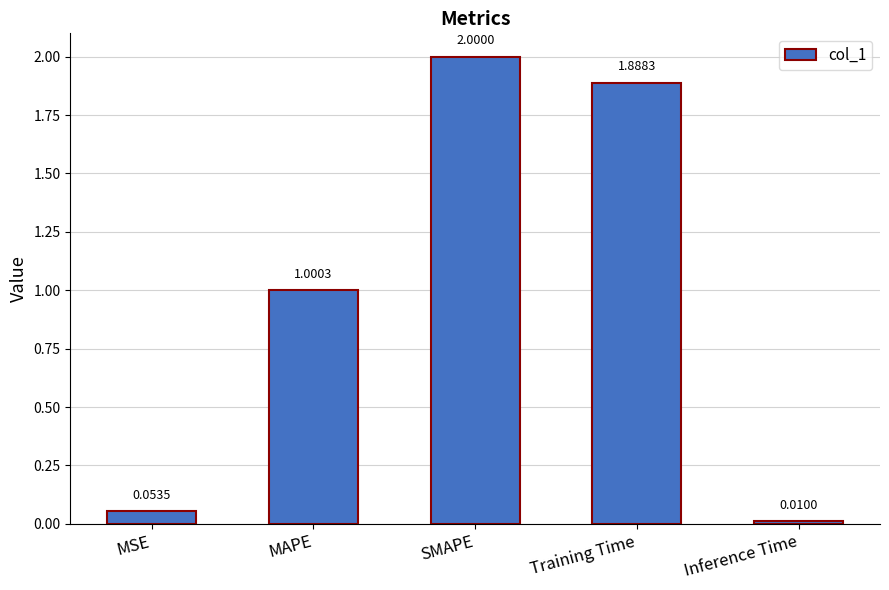

The value at MAPE is 1.3. True or false?

False